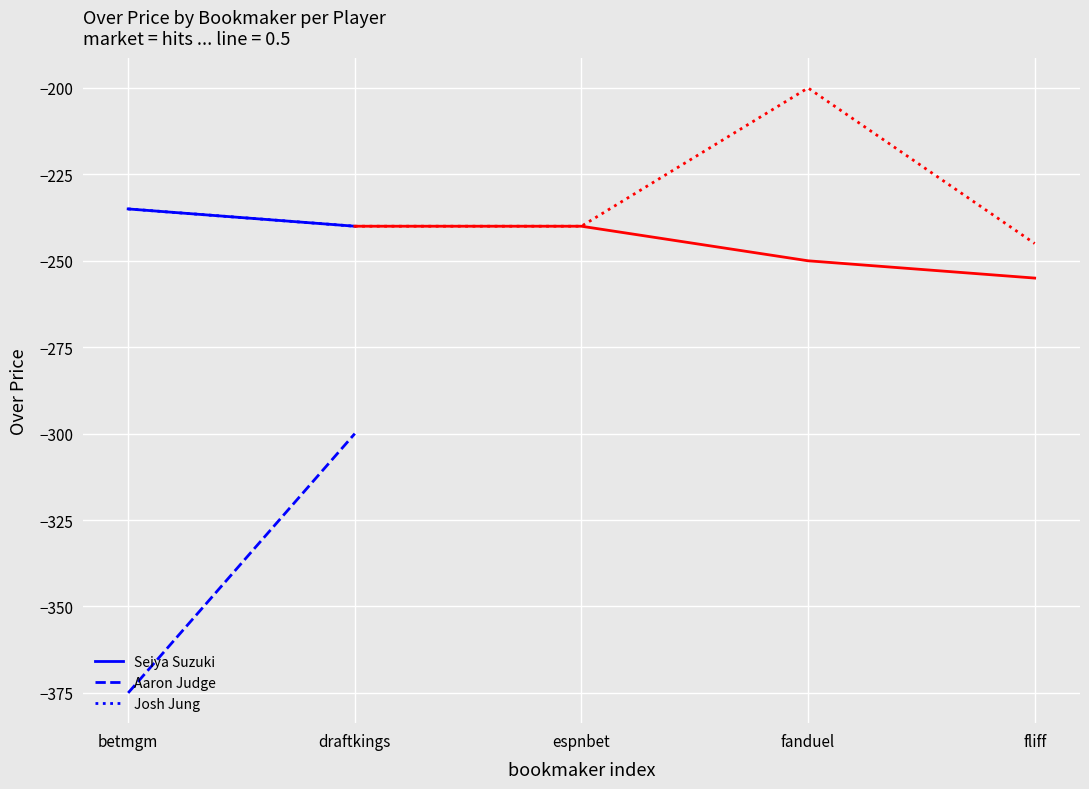

What is the sum of all Seiya Suzuki values?

-475